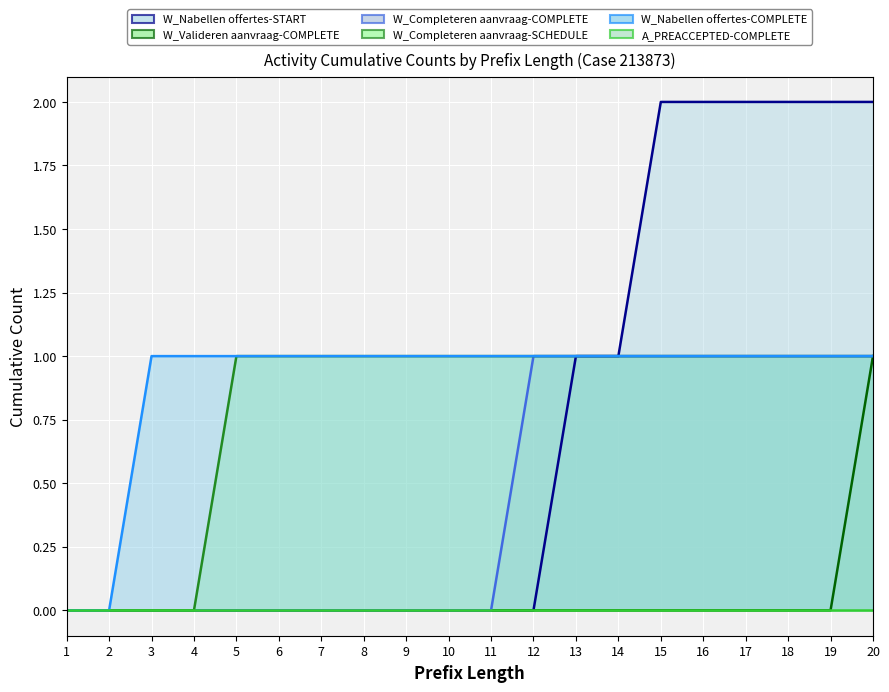

What is the highest value of the W_Nabellen offertes-COMPLETE series?

1